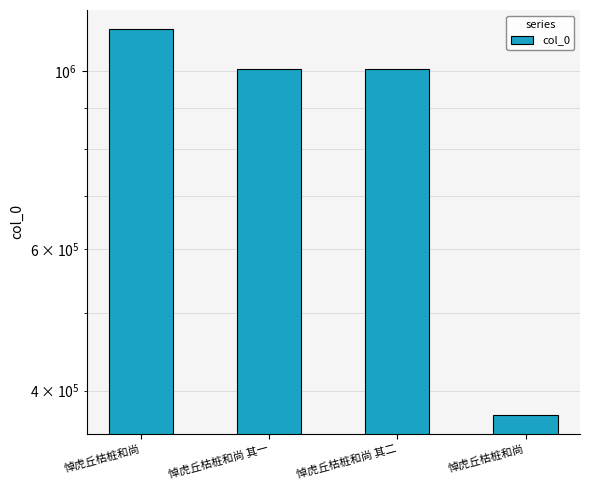

What is the sum of all values?

3519312